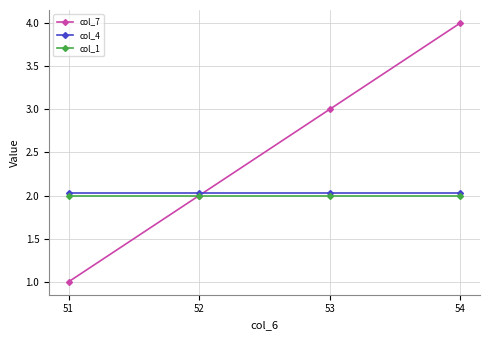

What is the sum of all col_7 values?

10.0